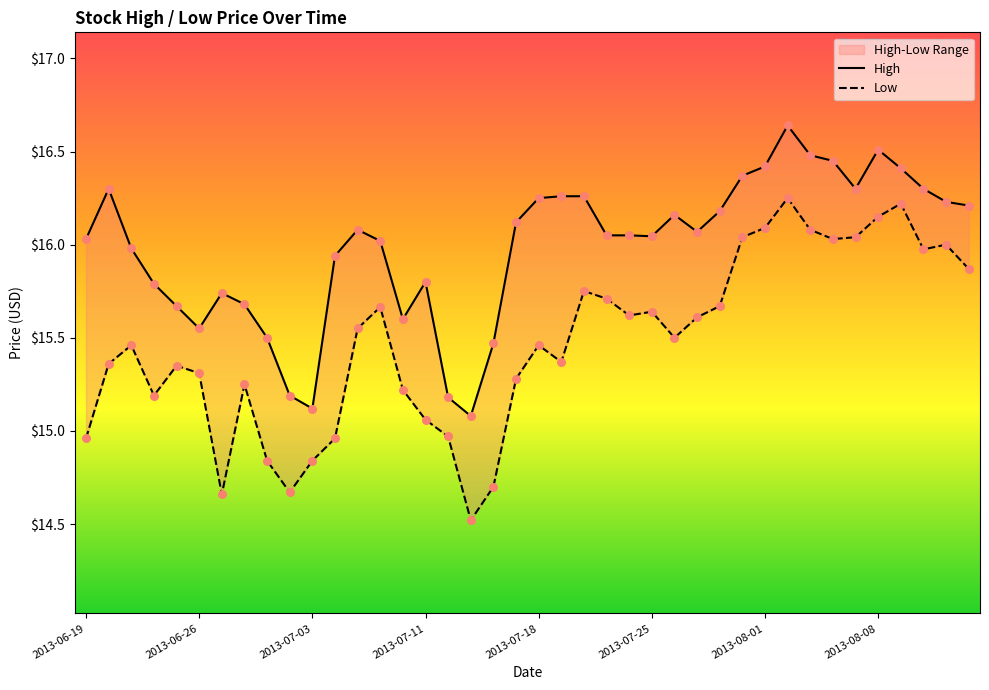

Which series has the widest spread of Y values?

Low